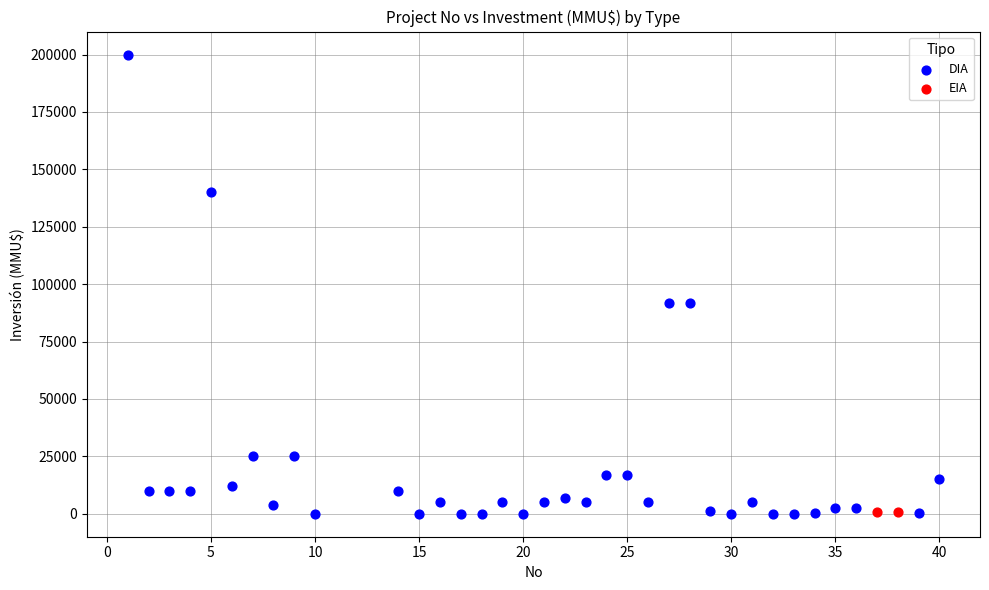

What are all the series names shown in the legend?

DIA, EIA